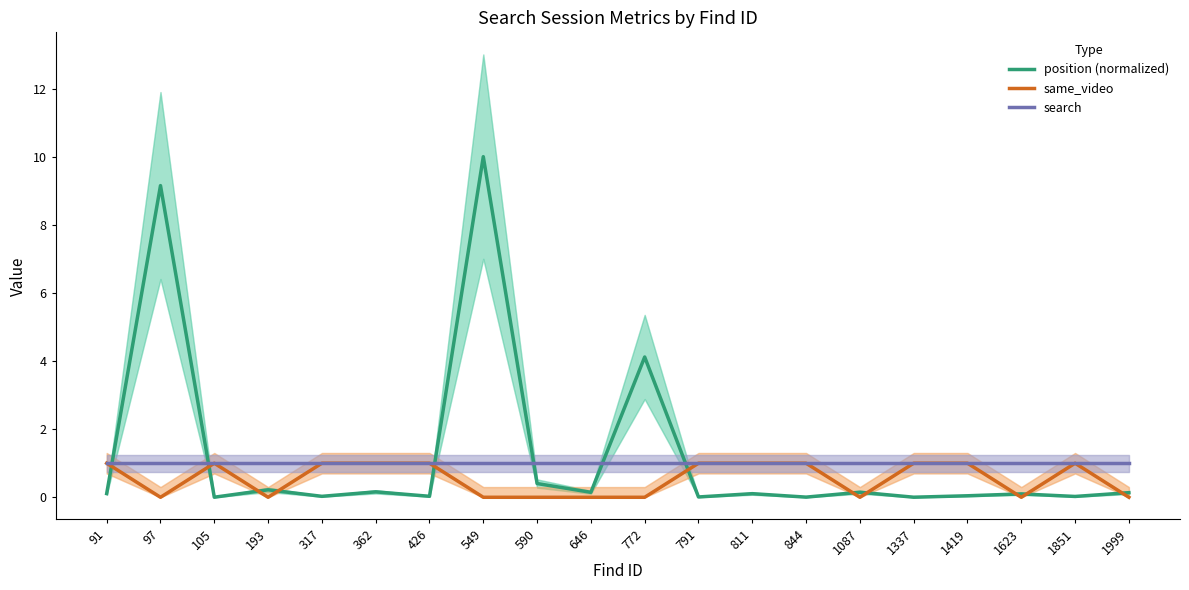

Where is same_video nearest to the value 0?

97